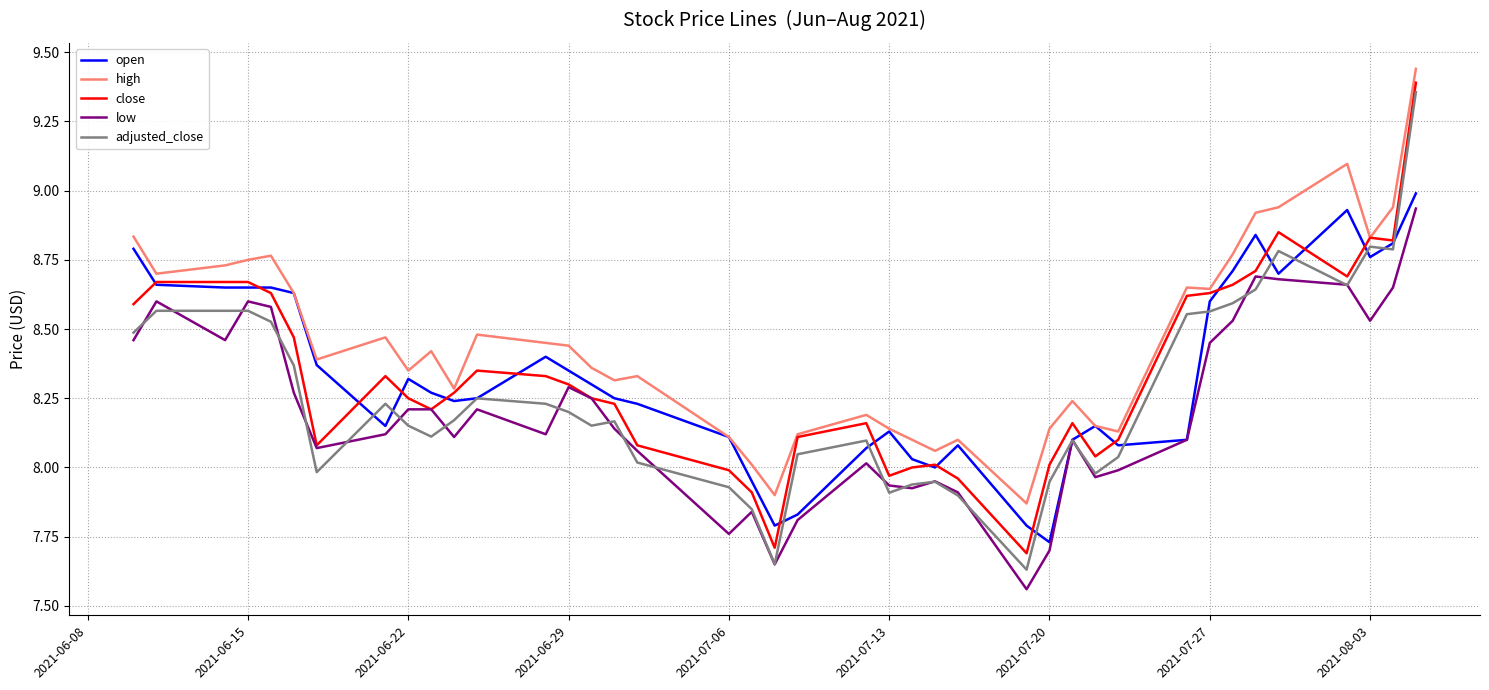

True or false: low and high cross at least once.

False